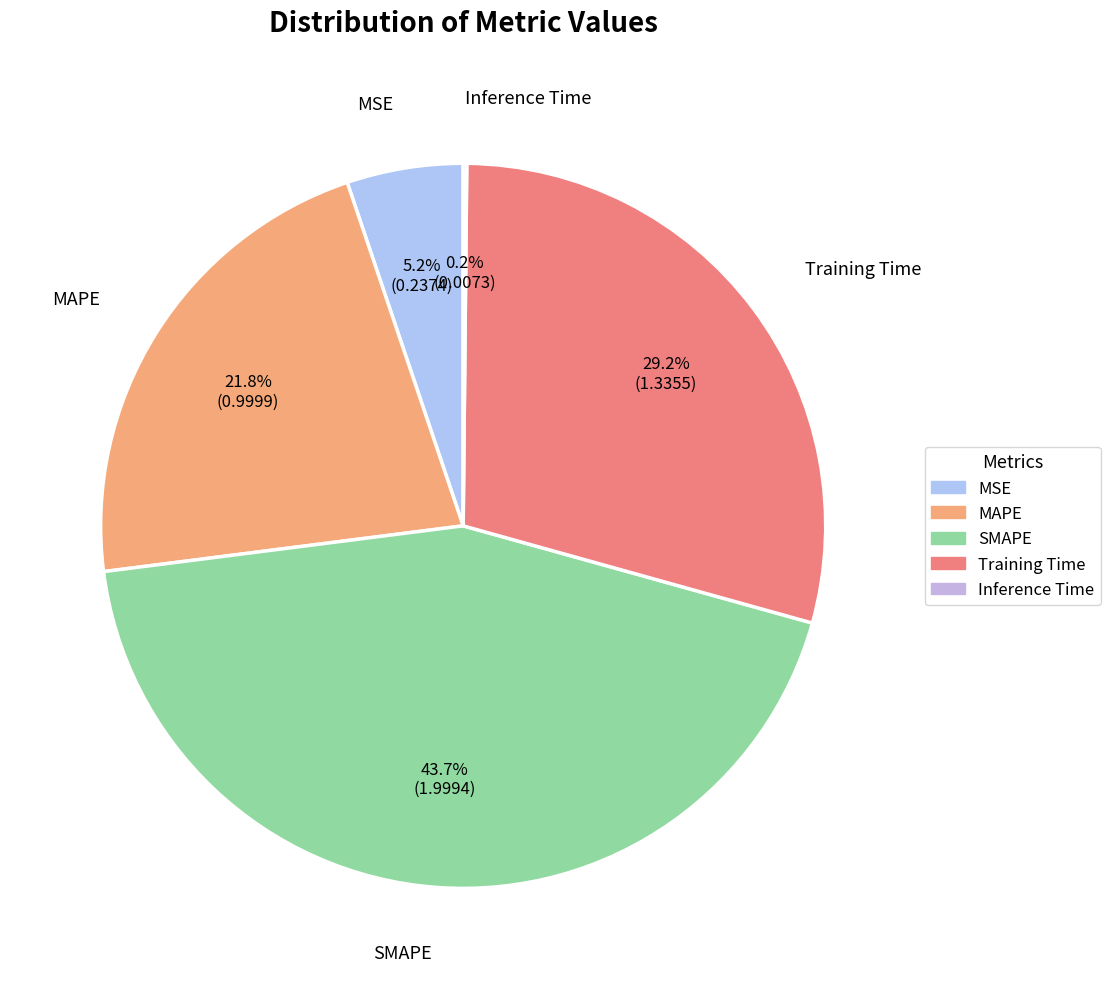

Do SMAPE and MAPE together represent more than half of the pie?

Yes